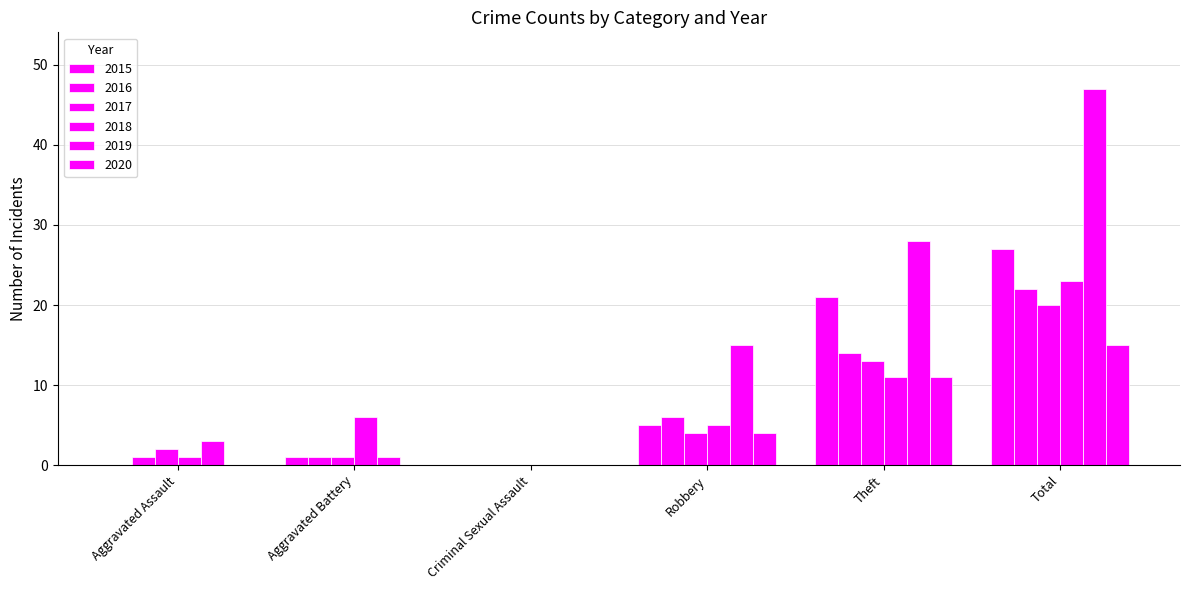

What position from the left is Total?

6